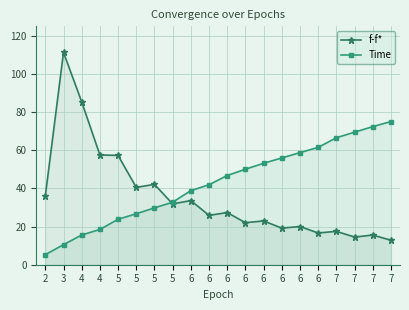

Is it true that f-f* equals 15.6 at 7?

True